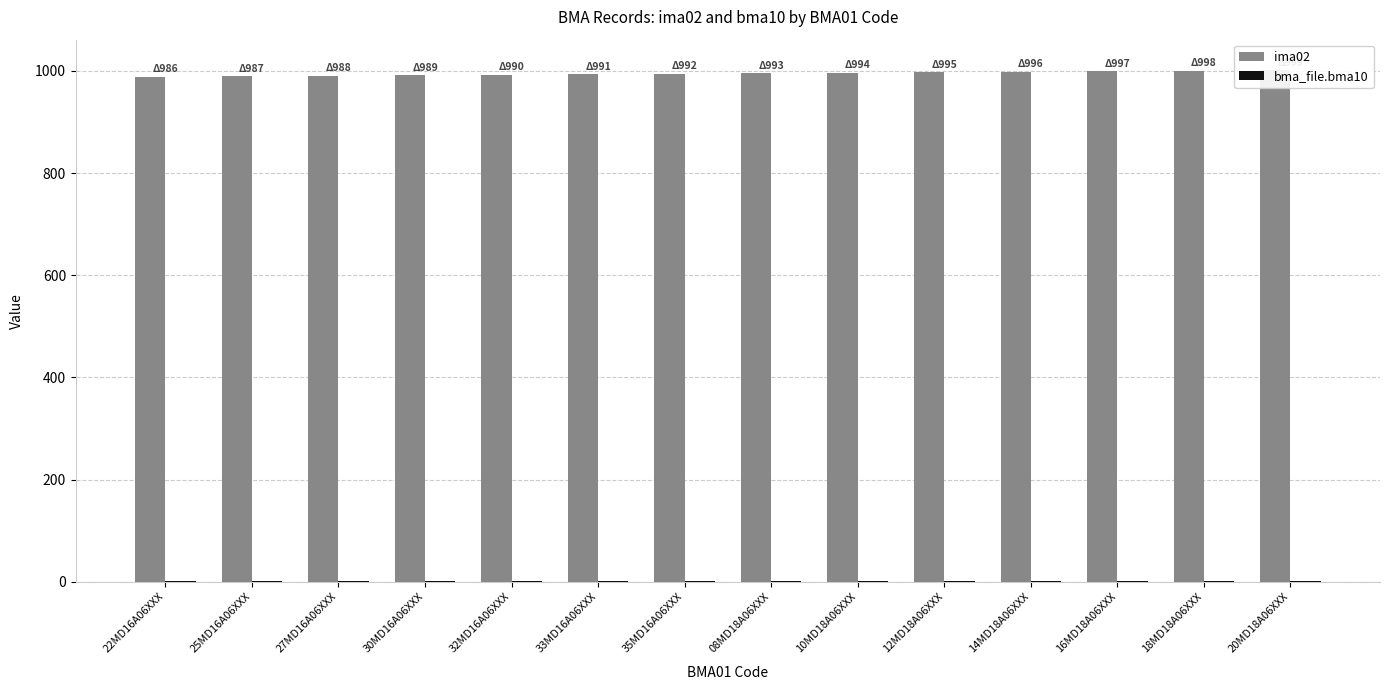

What are all the series names shown in the legend?

ima02, bma_file.bma10